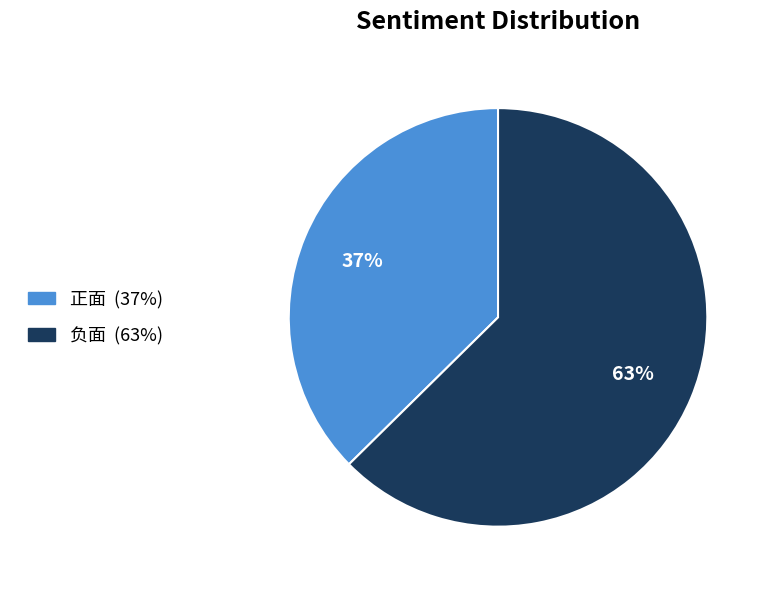

True or false: 负面 accounts for 55% of the total.

False